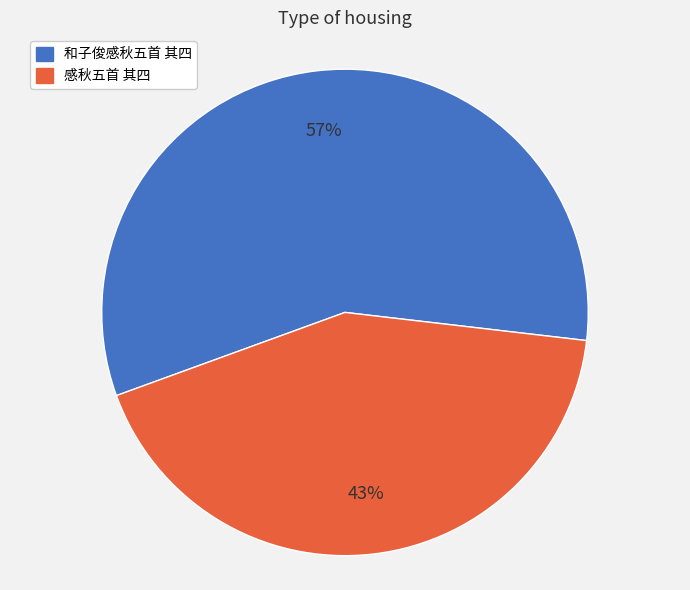

Which slice is the smallest?

感秋五首 其四